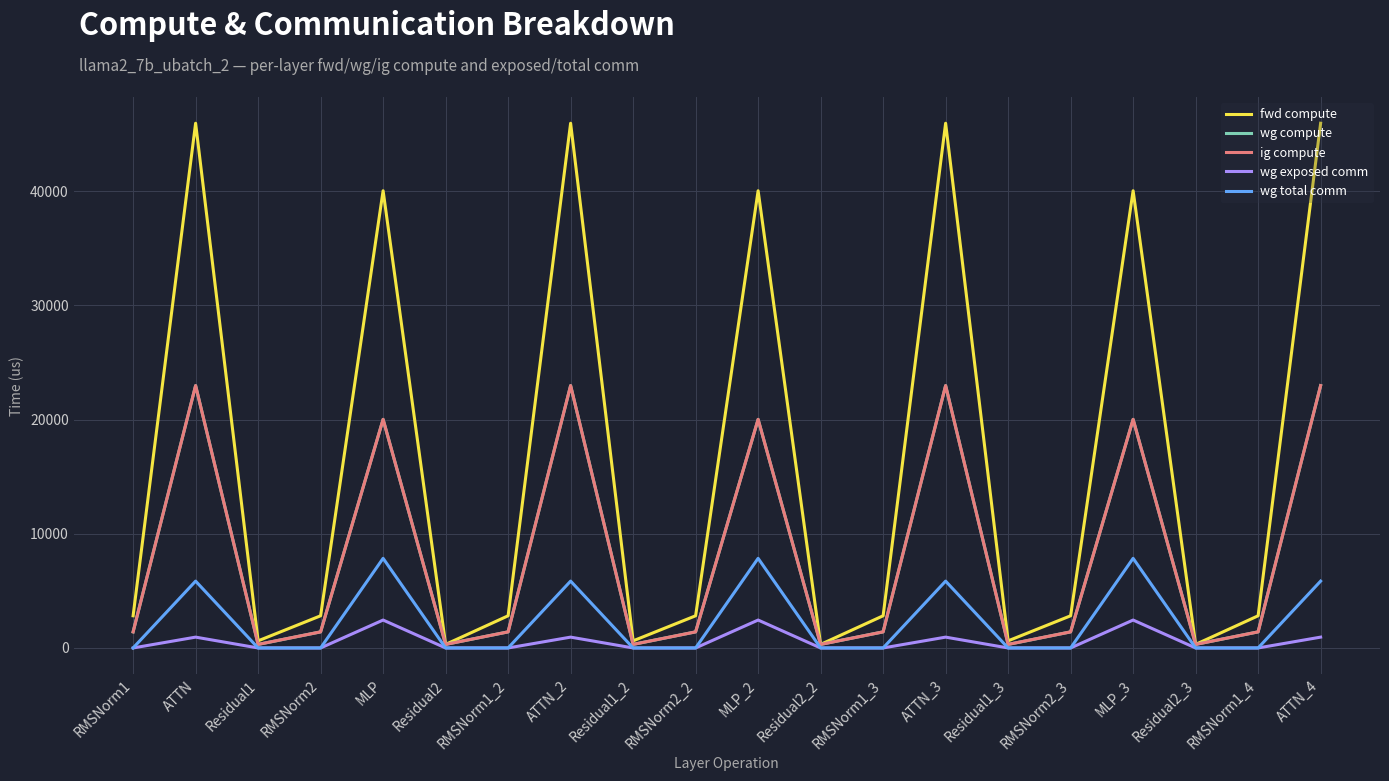

Read the ig compute value at MLP.

20025.3